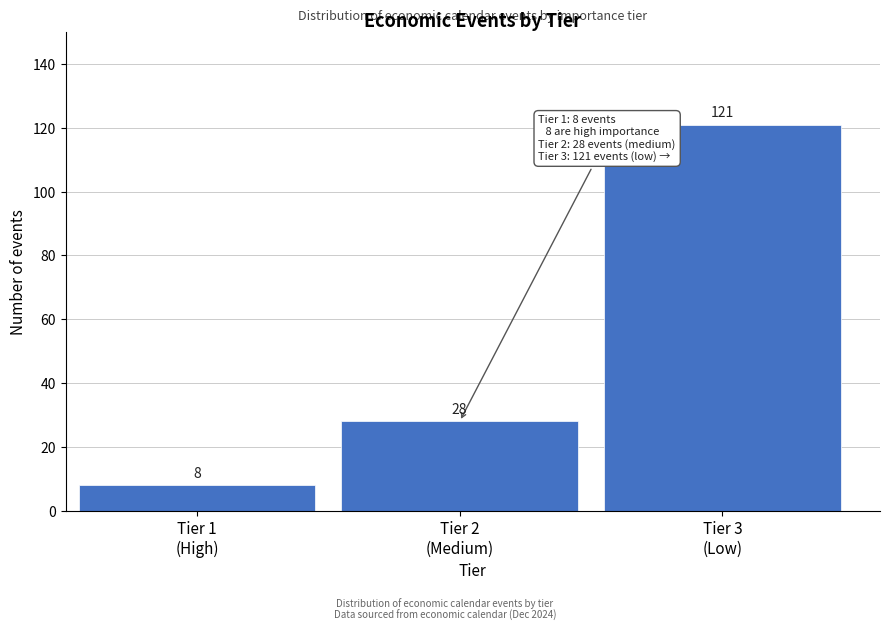

Reading left to right, extract all data points from this chart.

8	28	121